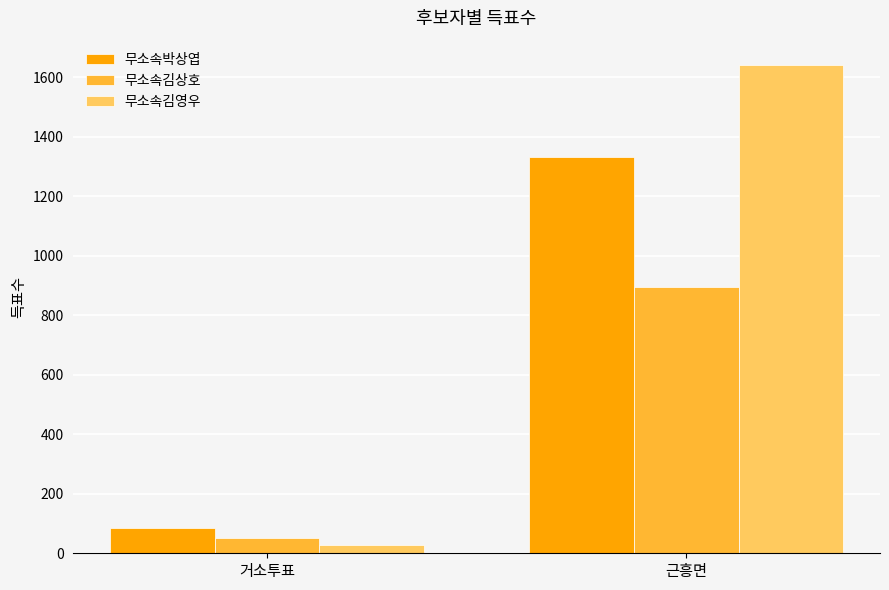

Between 거소투표 and 근흥면, which series saw the biggest shift?

무소속김영우